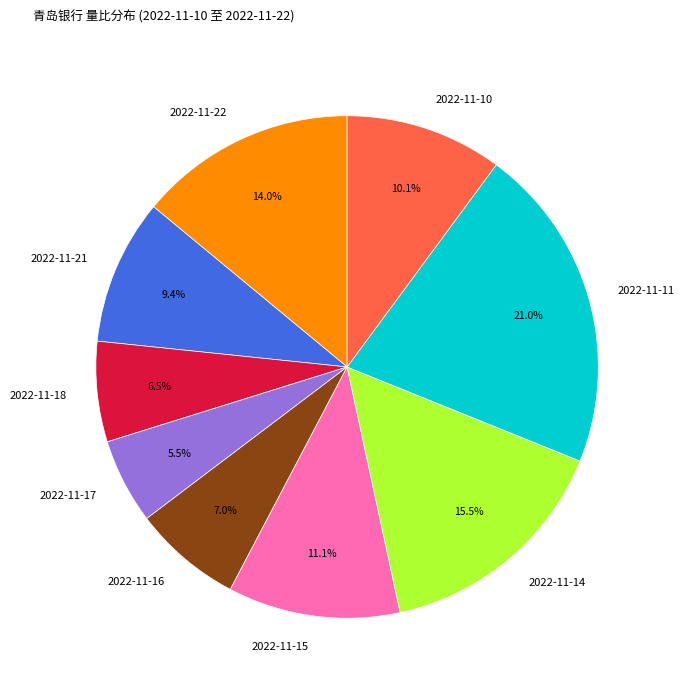

Which category has the biggest portion of the pie?

2022-11-11